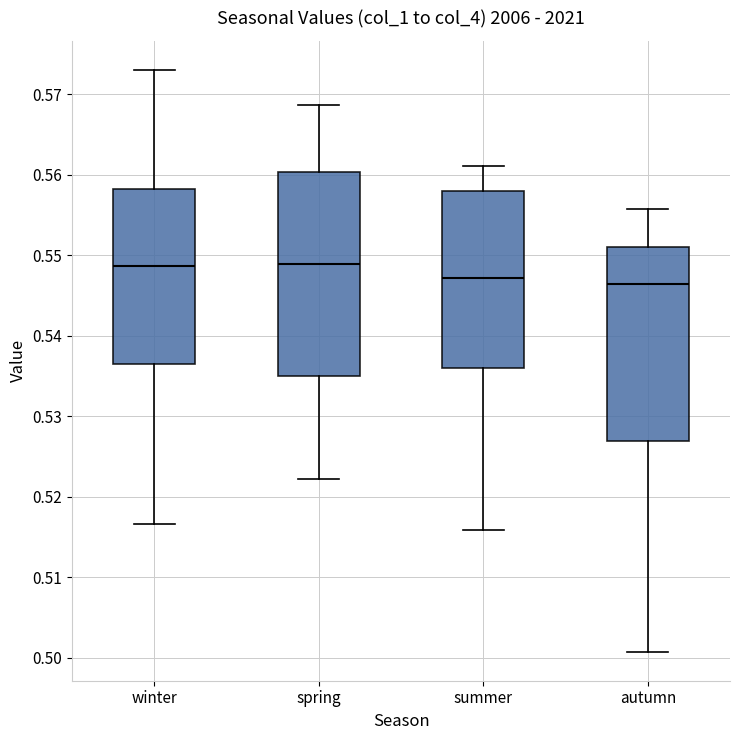

Comparing the boxes themselves (not the whiskers), which one is the tallest?

spring